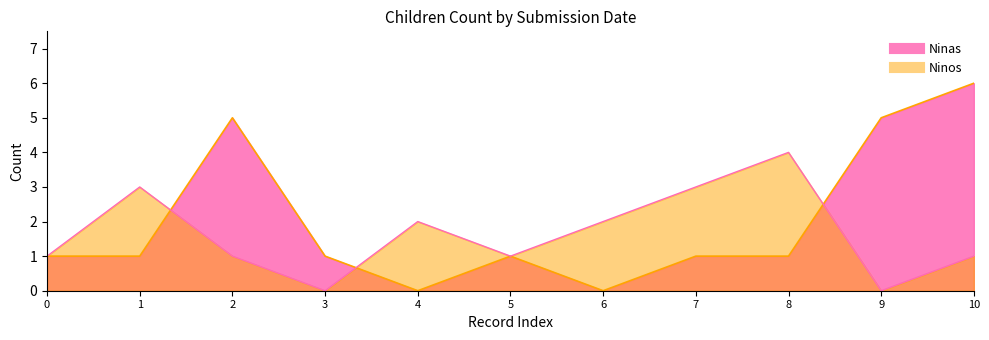

What is the highest value of the Ninos series?

4